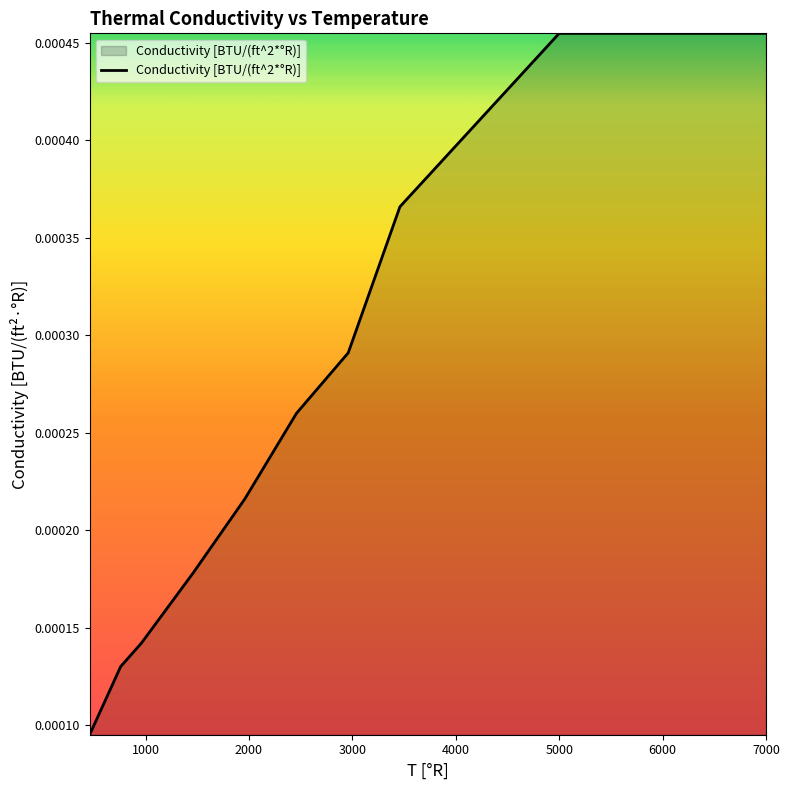

How many lines are shown in the chart?

1